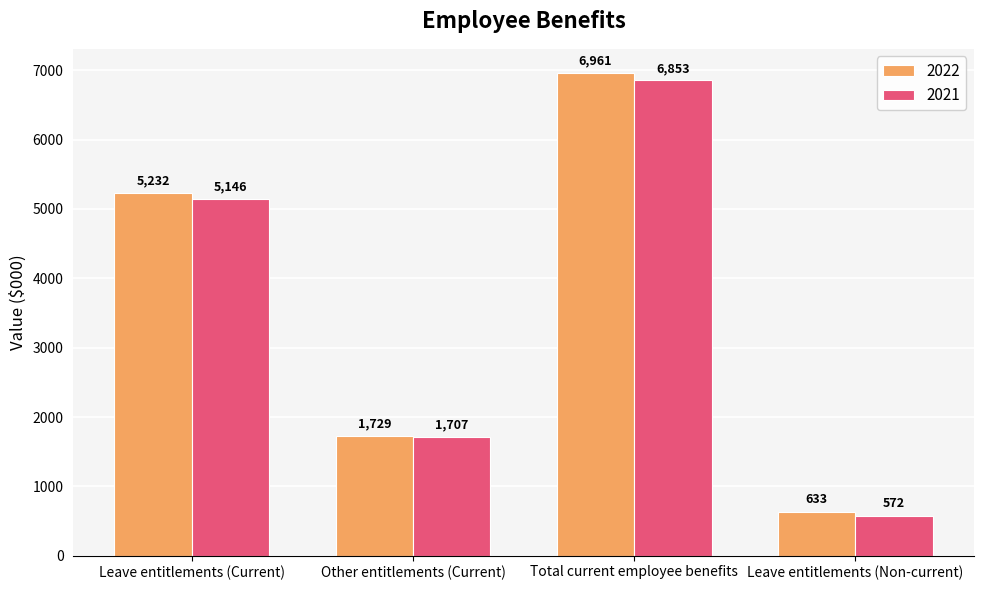

Count the 2021 values in the range 1707 to 6853.

3